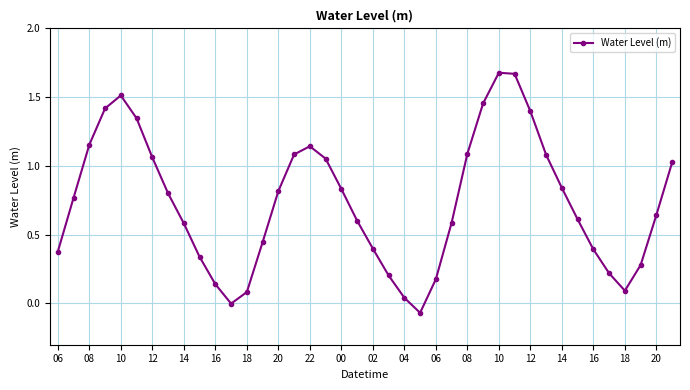

How many lines are shown in the chart?

1